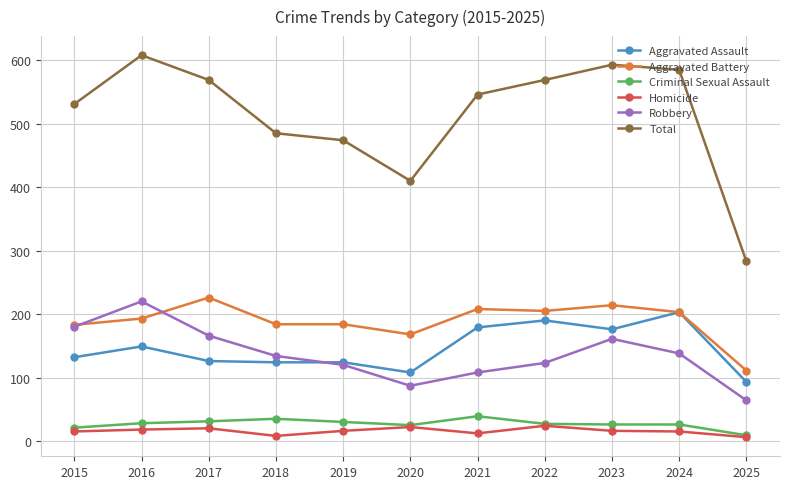

What is the average value of the Robbery series?

136